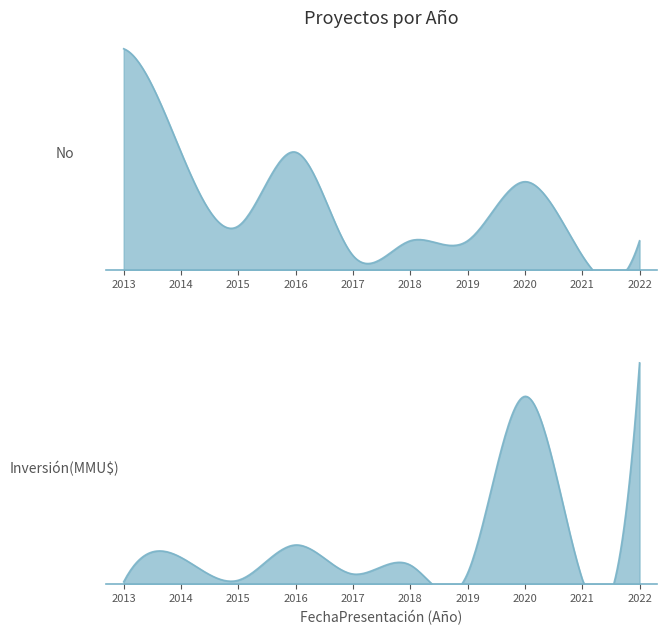

True or false: No and Inversión(MMU$) cross at least once.

False